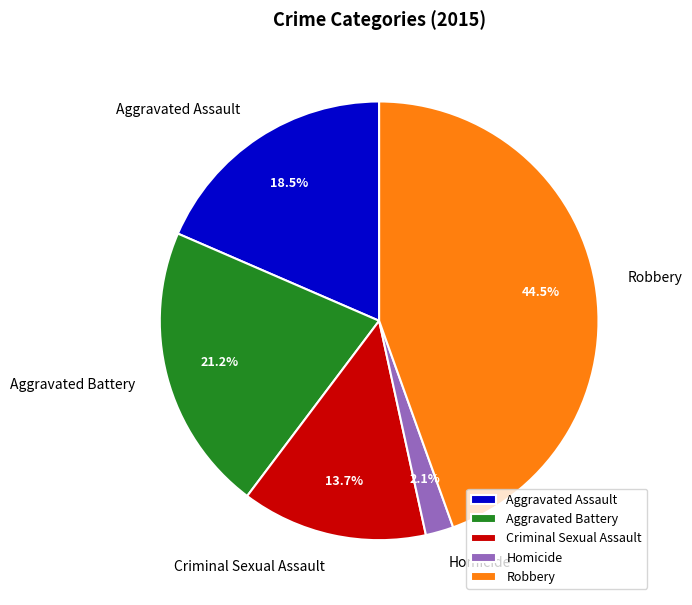

Is it true that Aggravated Battery is 16% of the pie?

False